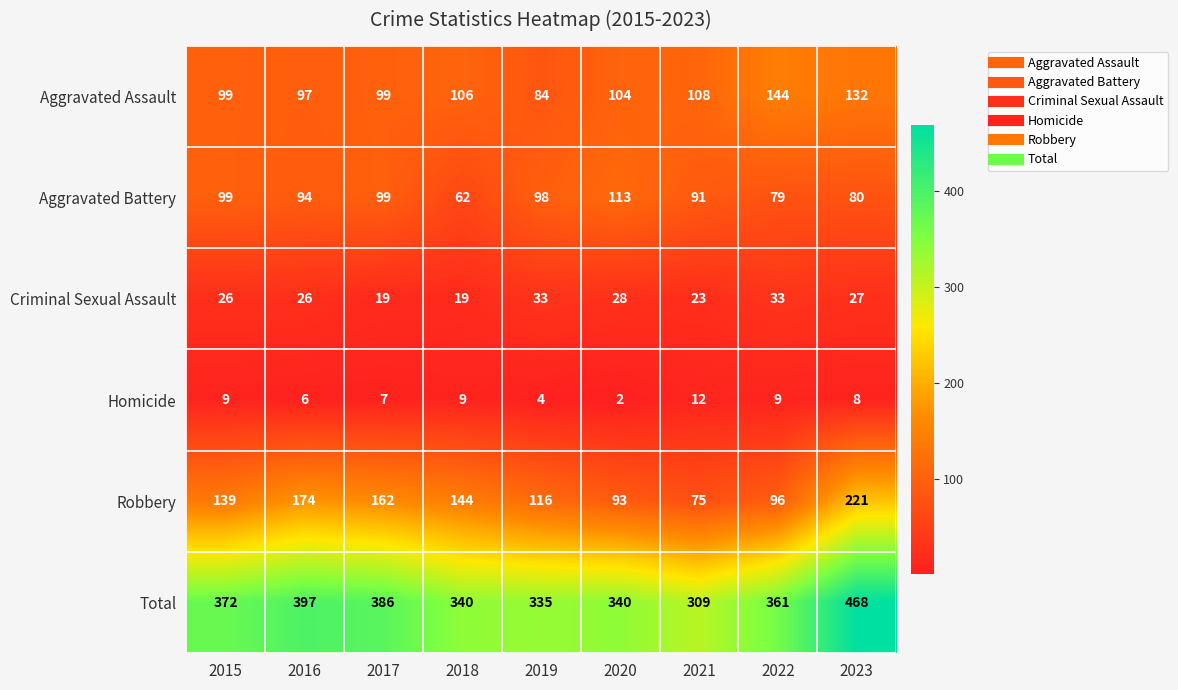

The Homicide series shows 1 at 2019. True or false?

False